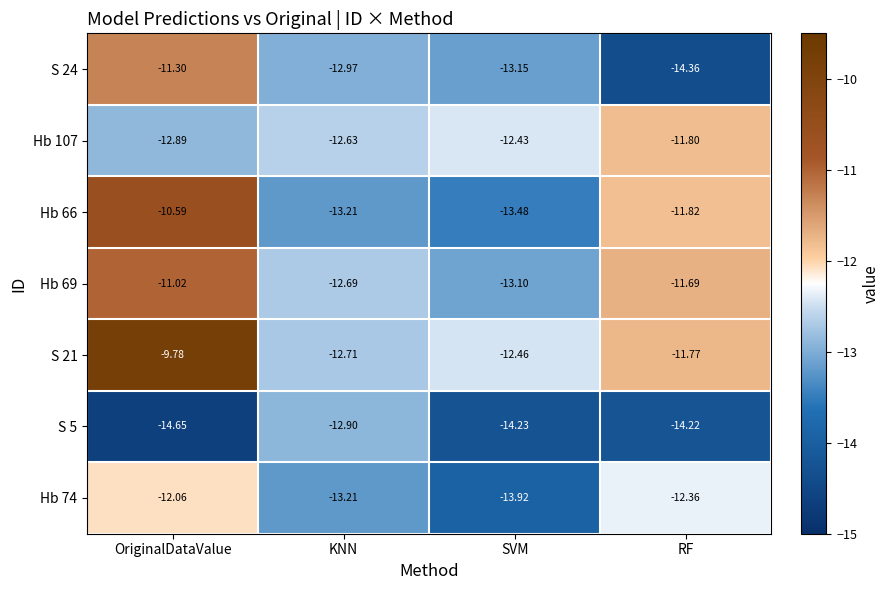

Where does the Hb 66 series first go above -11?

OriginalDataValue